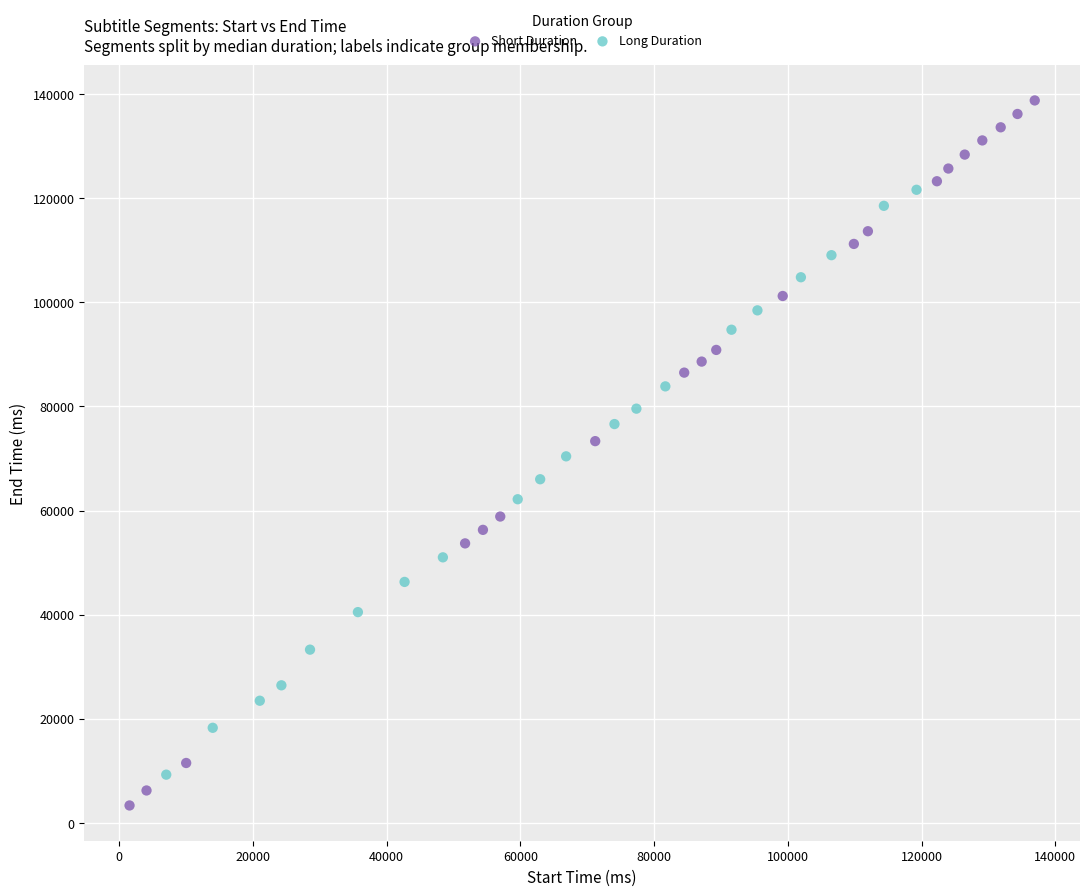

Which series contains the lowest Y value?

Short Duration